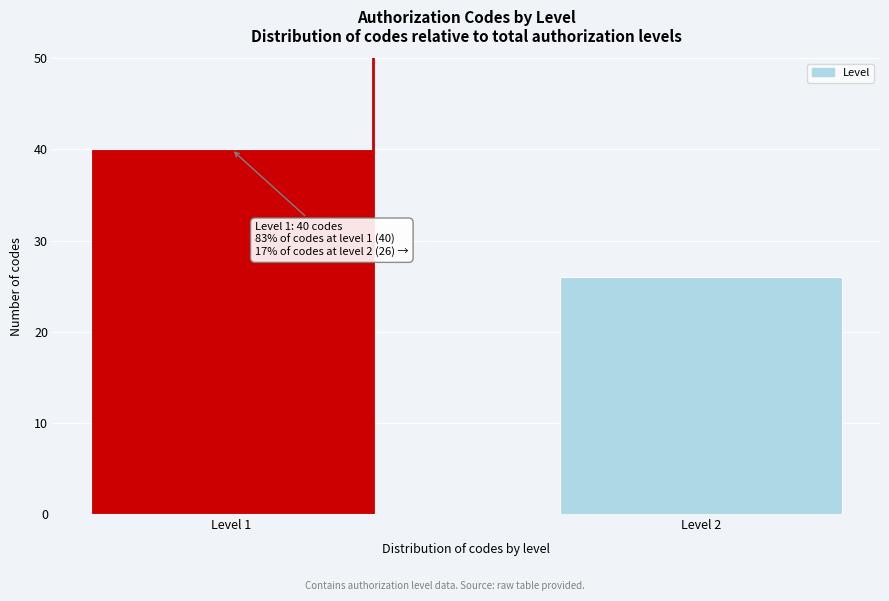

Reading left to right, list all the values displayed in this chart.

40	26